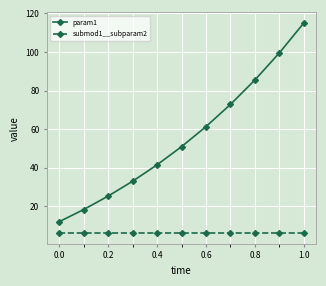

Reading right to left, extract all data points from this chart.

param1: 115.1	99.6	85.5	72.8	61.3	50.9	41.5	33.0	25.3	18.3	12.0
submod1__subparam2: 6.0	6.0	6.0	6.0	6.0	6.0	6.0	6.0	6.0	6.0	6.0